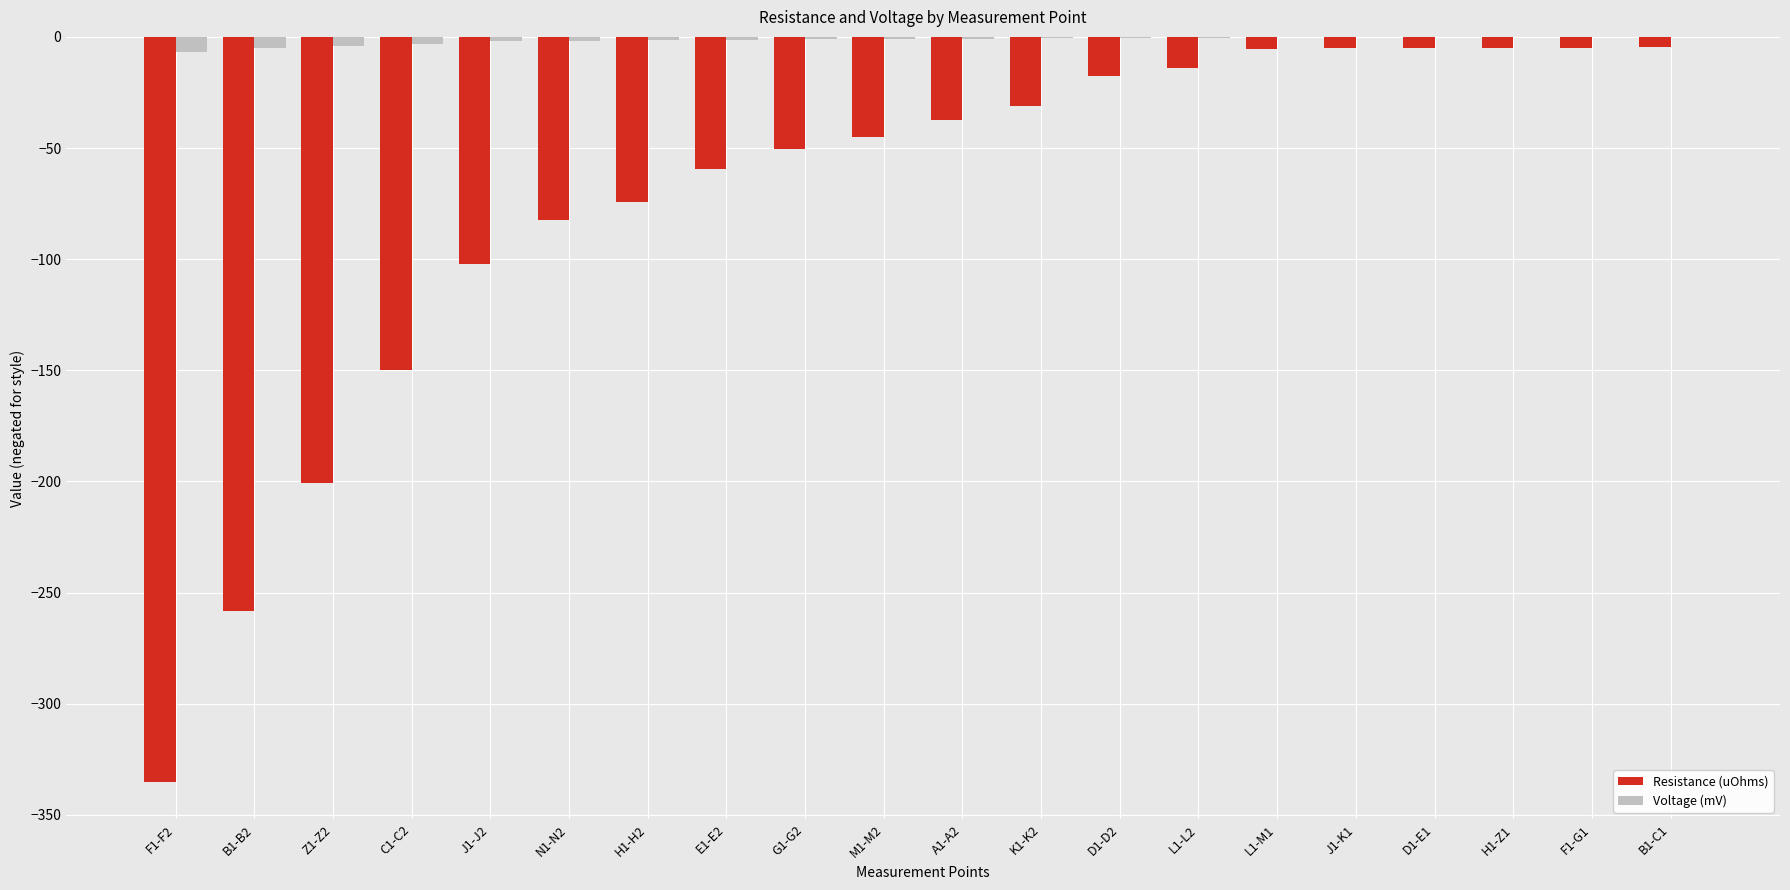

What value does the Voltage (mV) series have at B1-C1?

-0.1